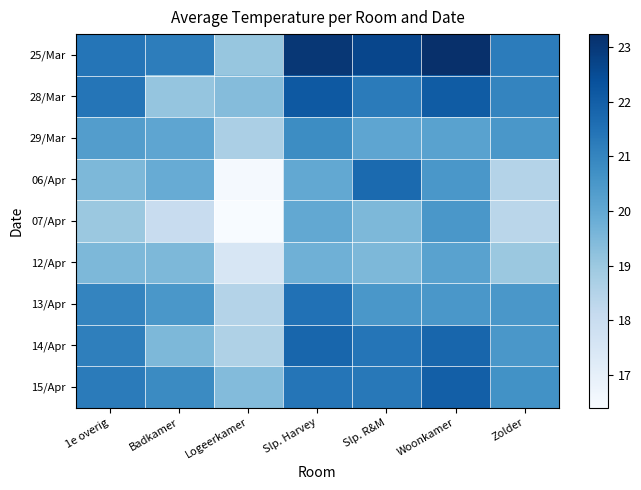

Reading left to right, extract all data points from this chart.

25/Mar: 1e overig=21.4	Badkamer=21.2	Logeerkamer=19.1	Slp. Harvey=23.0	Slp. R&M=22.6	Woonkamer=23.2	Zolder=21.2
28/Mar: 1e overig=21.4	Badkamer=19.1	Logeerkamer=19.4	Slp. Harvey=22.1	Slp. R&M=21.2	Woonkamer=22.1	Zolder=21.0
29/Mar: 1e overig=20.3	Badkamer=20.1	Logeerkamer=18.7	Slp. Harvey=20.8	Slp. R&M=20.1	Woonkamer=20.2	Zolder=20.5
06/Apr: 1e overig=19.5	Badkamer=19.9	Logeerkamer=16.5	Slp. Harvey=20.0	Slp. R&M=21.7	Woonkamer=20.5	Zolder=18.5
07/Apr: 1e overig=19.0	Badkamer=18.1	Logeerkamer=16.4	Slp. Harvey=20.0	Slp. R&M=19.5	Woonkamer=20.5	Zolder=18.4
12/Apr: 1e overig=19.5	Badkamer=19.5	Logeerkamer=17.5	Slp. Harvey=19.8	Slp. R&M=19.5	Woonkamer=20.2	Zolder=19.0
13/Apr: 1e overig=21.0	Badkamer=20.5	Logeerkamer=18.5	Slp. Harvey=21.5	Slp. R&M=20.5	Woonkamer=20.5	Zolder=20.5
14/Apr: 1e overig=21.1	Badkamer=19.5	Logeerkamer=18.6	Slp. Harvey=21.8	Slp. R&M=21.4	Woonkamer=21.8	Zolder=20.5
15/Apr: 1e overig=21.2	Badkamer=20.8	Logeerkamer=19.4	Slp. Harvey=21.4	Slp. R&M=21.3	Woonkamer=22.0	Zolder=20.7